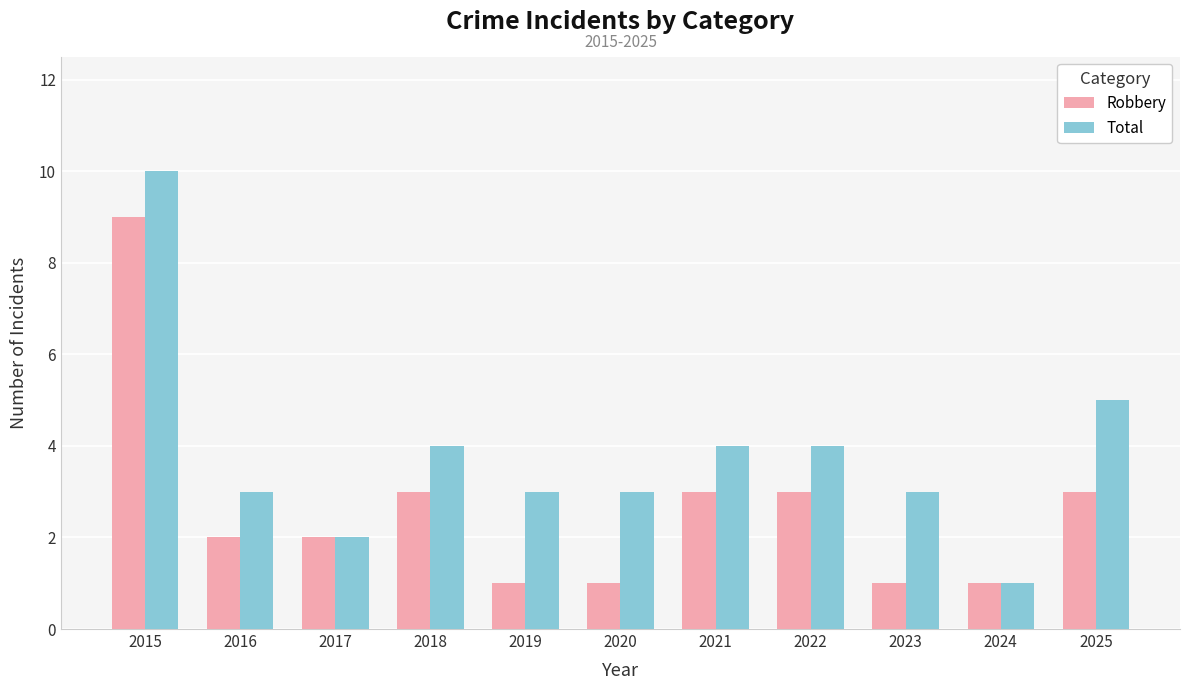

Which series has the largest range (max minus min)?

Total